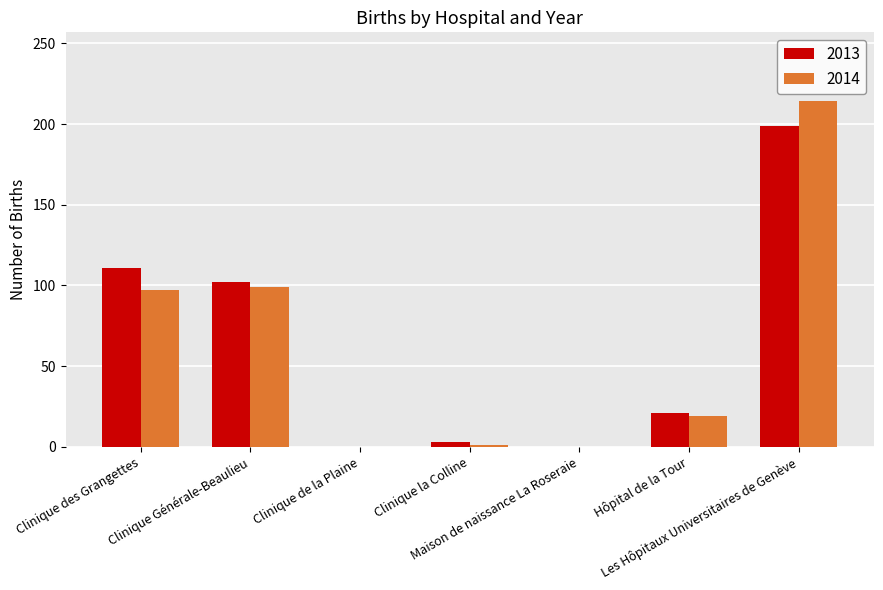

What is the highest value of the 2013 series?

199